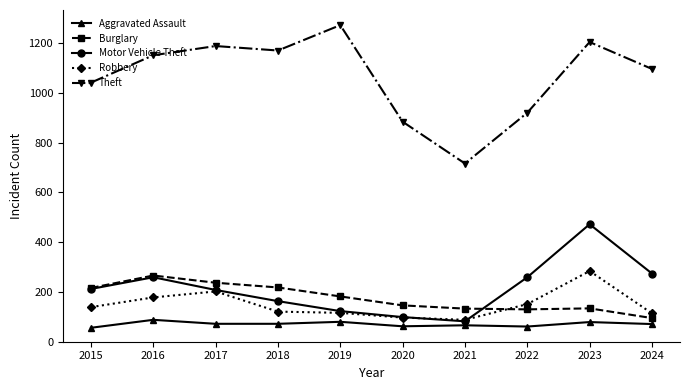

What is the sum of all Motor Vehicle Theft values?

2151